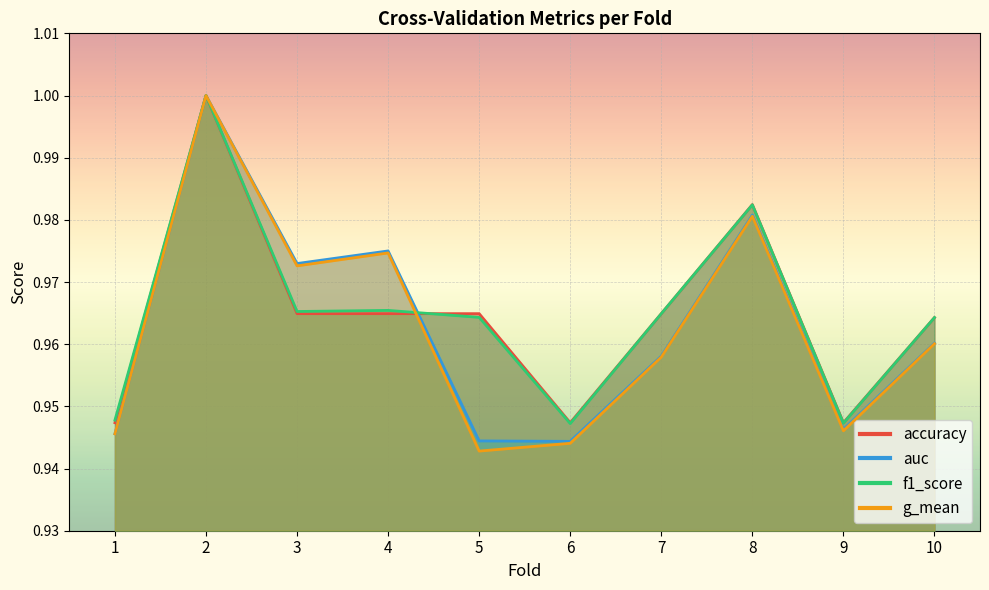

The f1_score series shows 0.7 at 10. True or false?

False